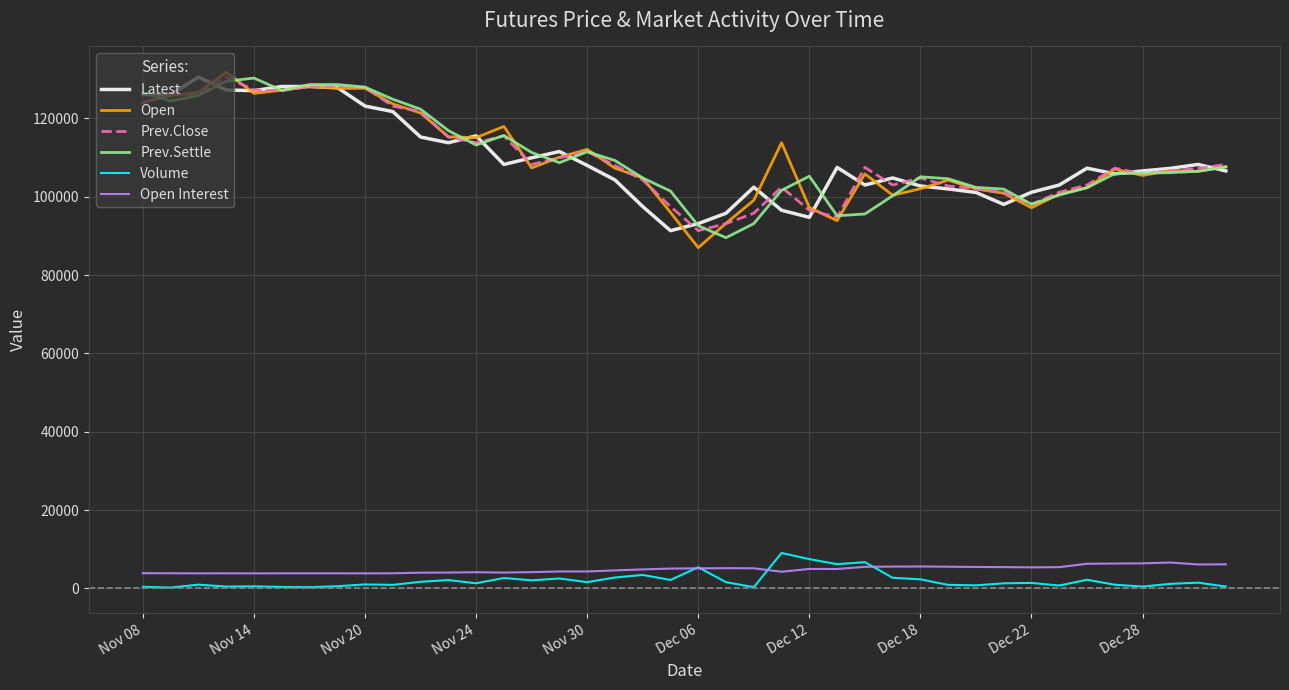

True or false: Open and Open Interest intersect in this chart.

False